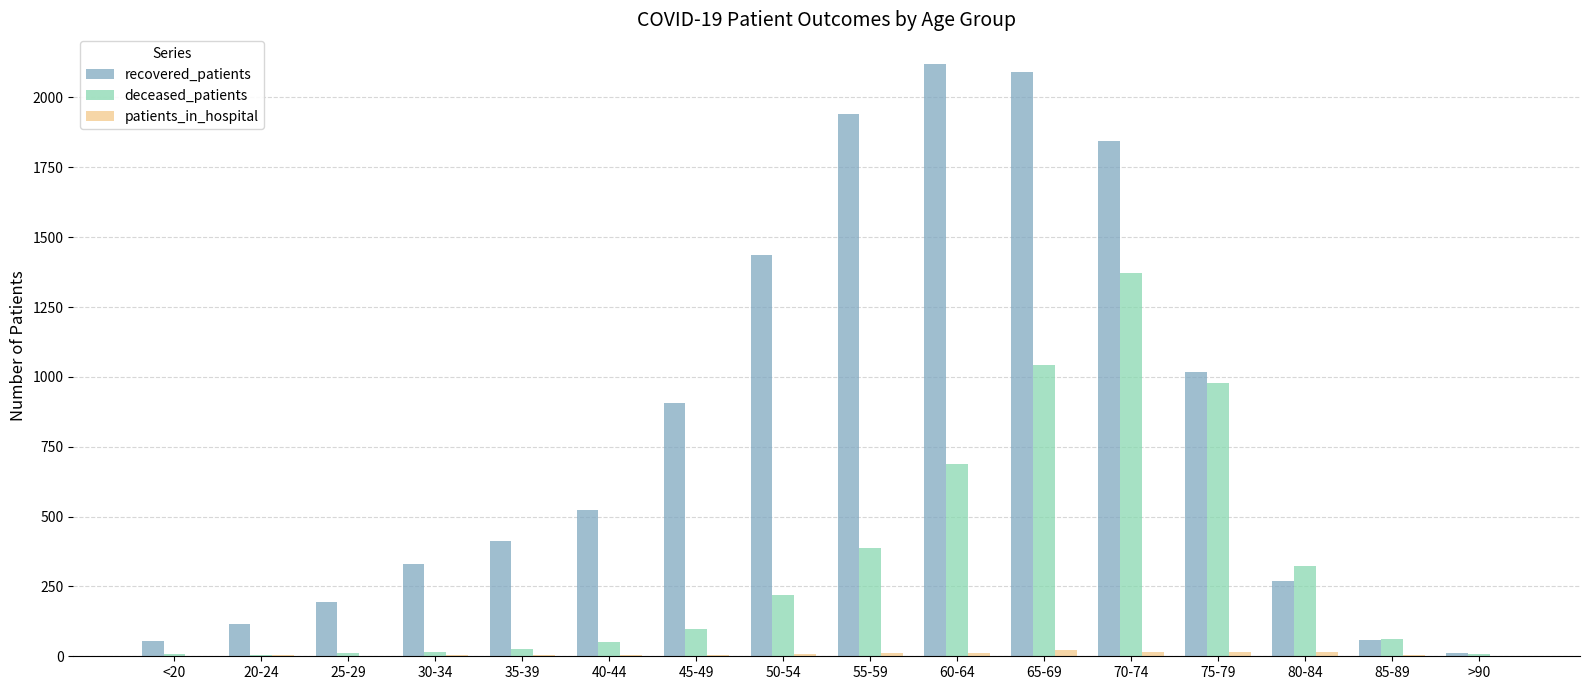

Where is recovered_patients nearest to the value 1066?

75-79